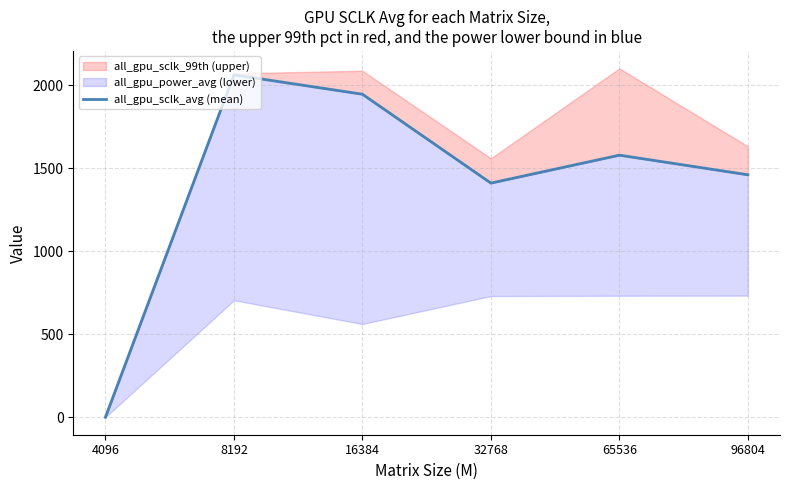

How many positive values are there?

5